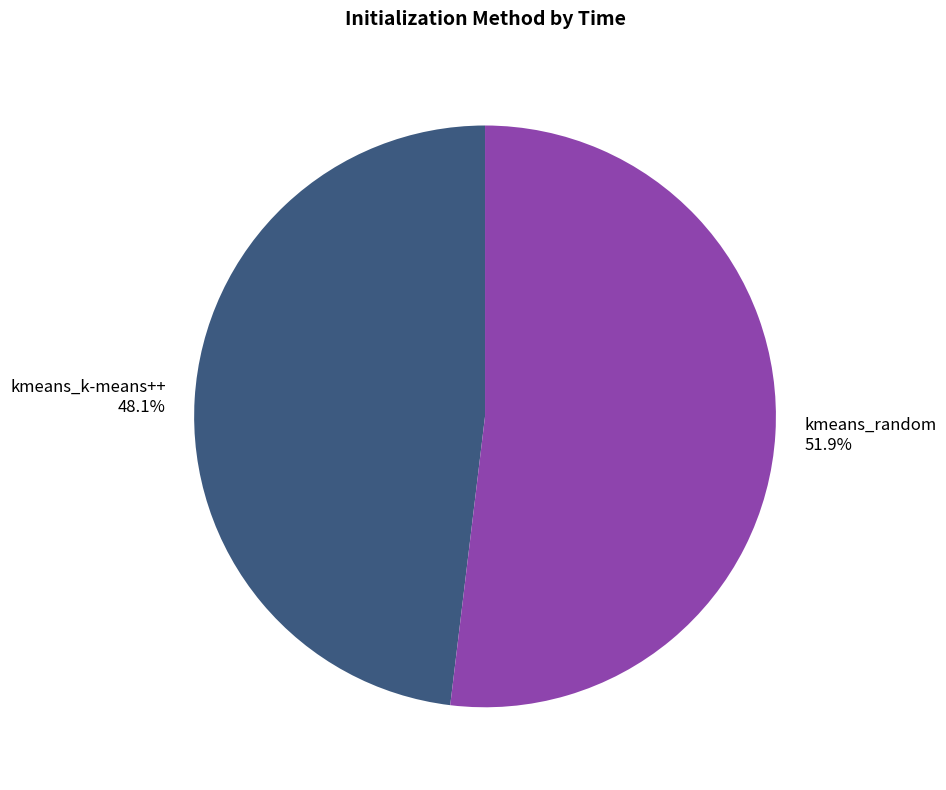

What is the total percentage of kmeans_random and kmeans_k-means++?

100.0%